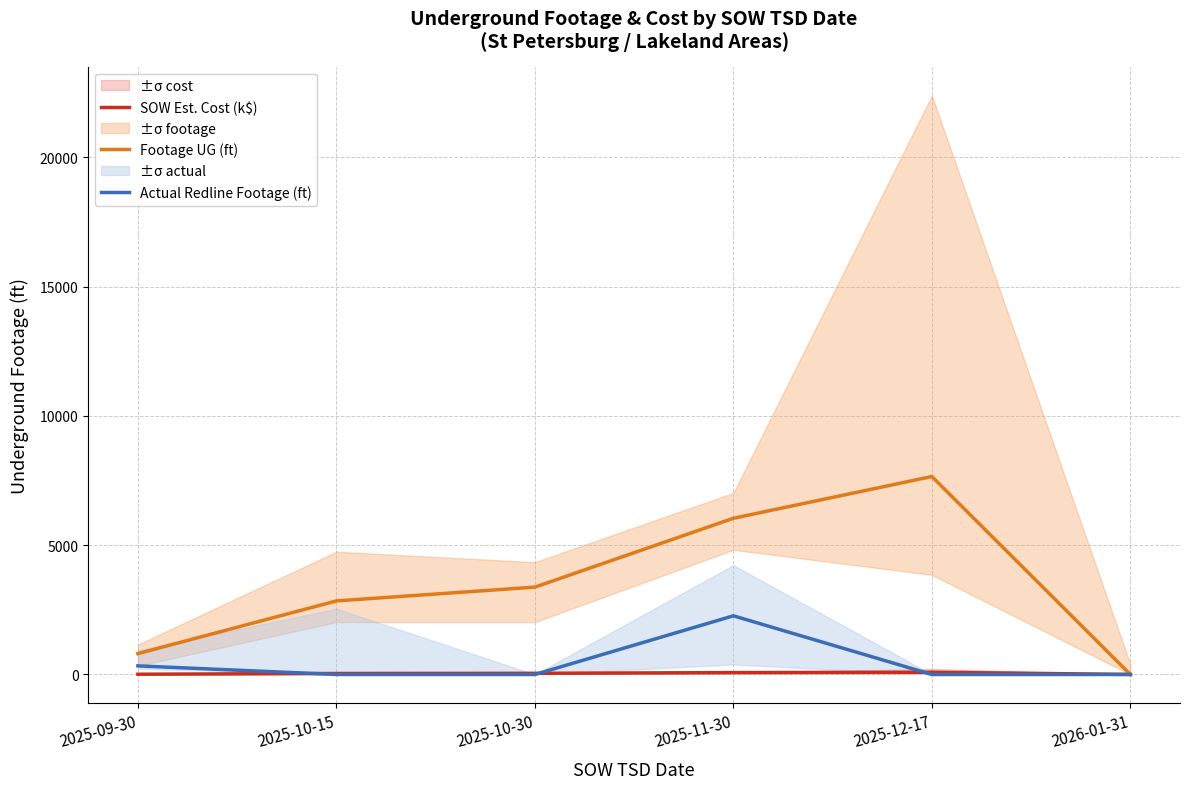

The value of Footage UG (ft) at 2025-10-15 is 4785.6. True or false?

False